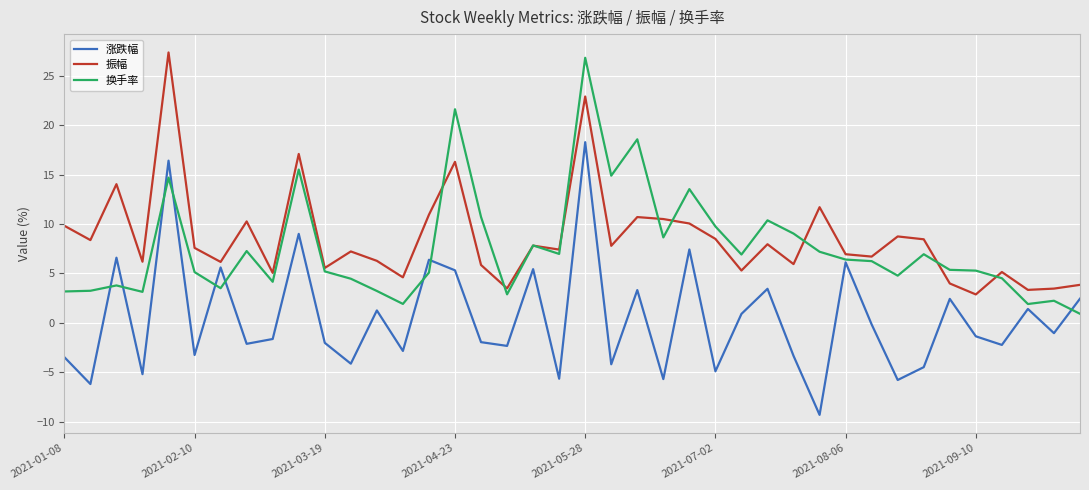

Does the chart display data point markers on the line(s)?

No